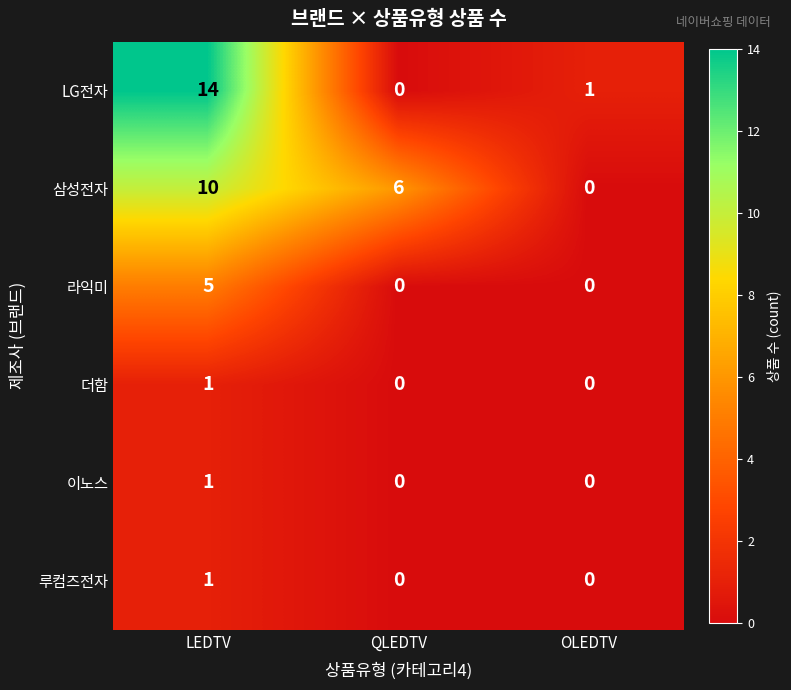

What is the sum of the 삼성전자 values at OLEDTV and LEDTV?

10